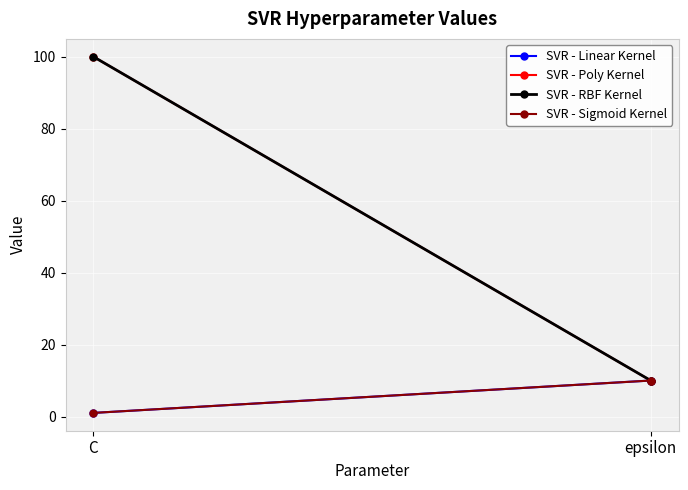

True or false: SVR - Poly Kernel has a value of 10 at epsilon.

True